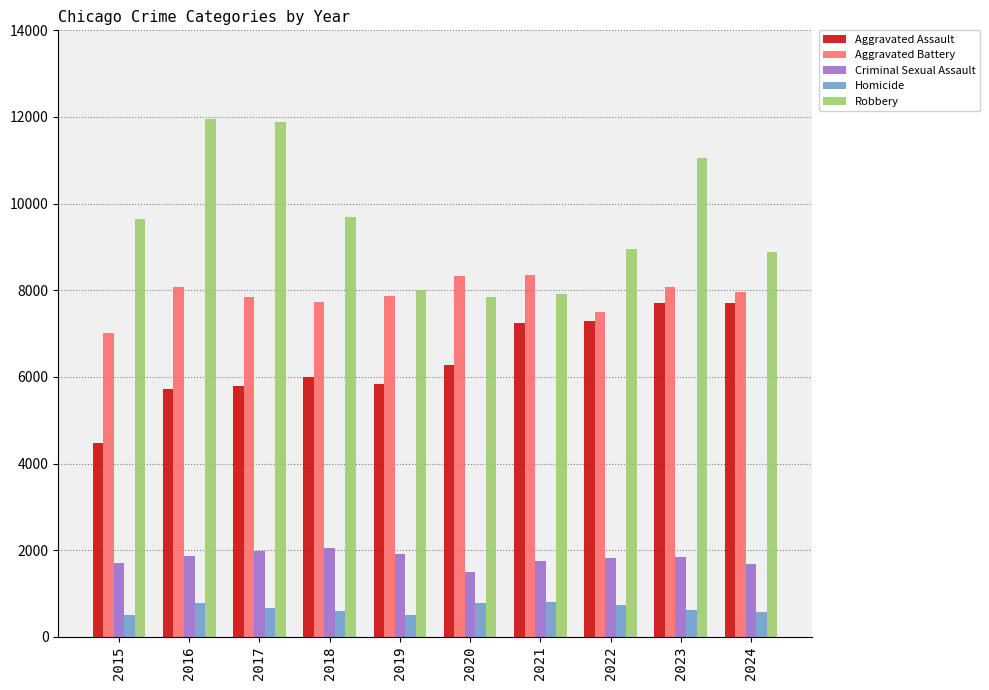

Is it true that Criminal Sexual Assault equals 1672 at 2024?

True